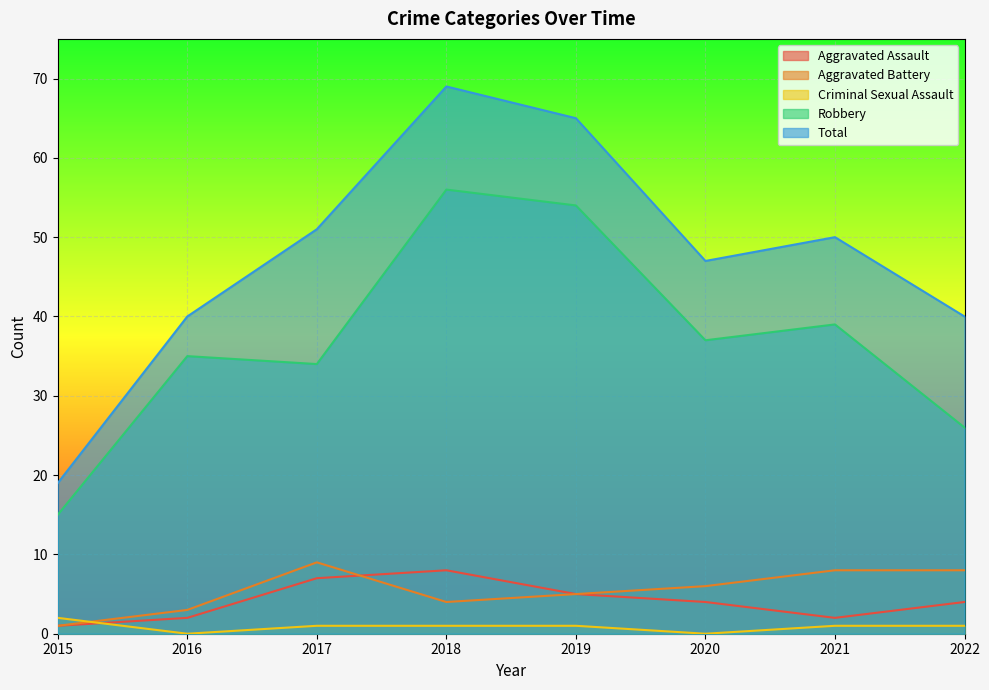

True or false: Total has a value of 51 at 2017.

True